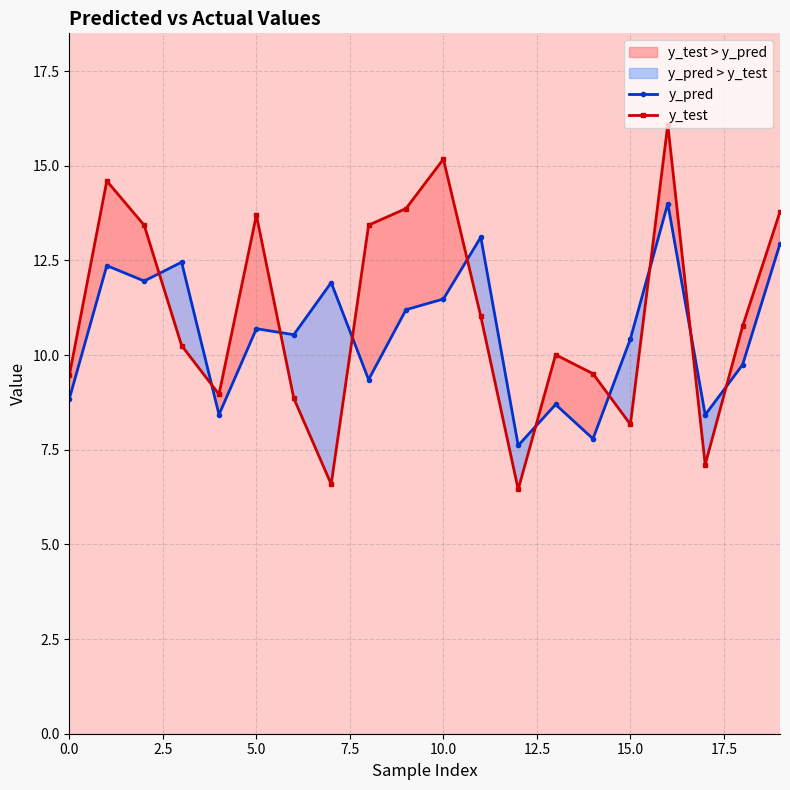

In y_test, how many points are lower than both neighbors (excluding endpoints)?

5